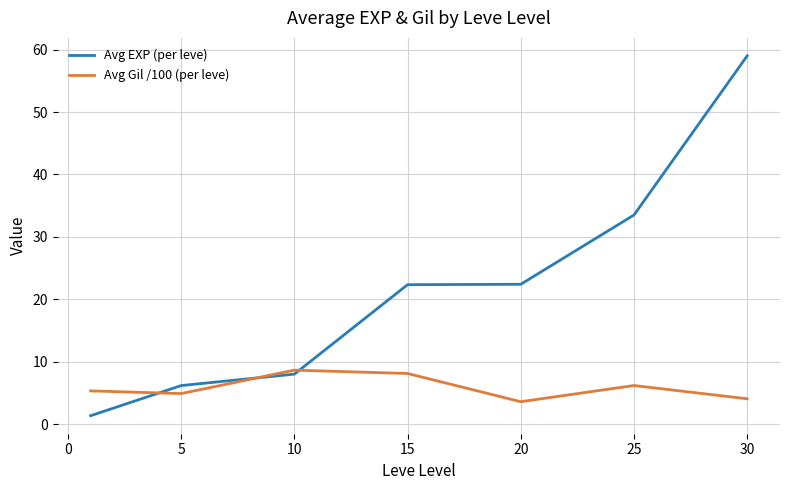

List the series in order of their overall mean, highest first.

Avg EXP (per leve), Avg Gil /100 (per leve)